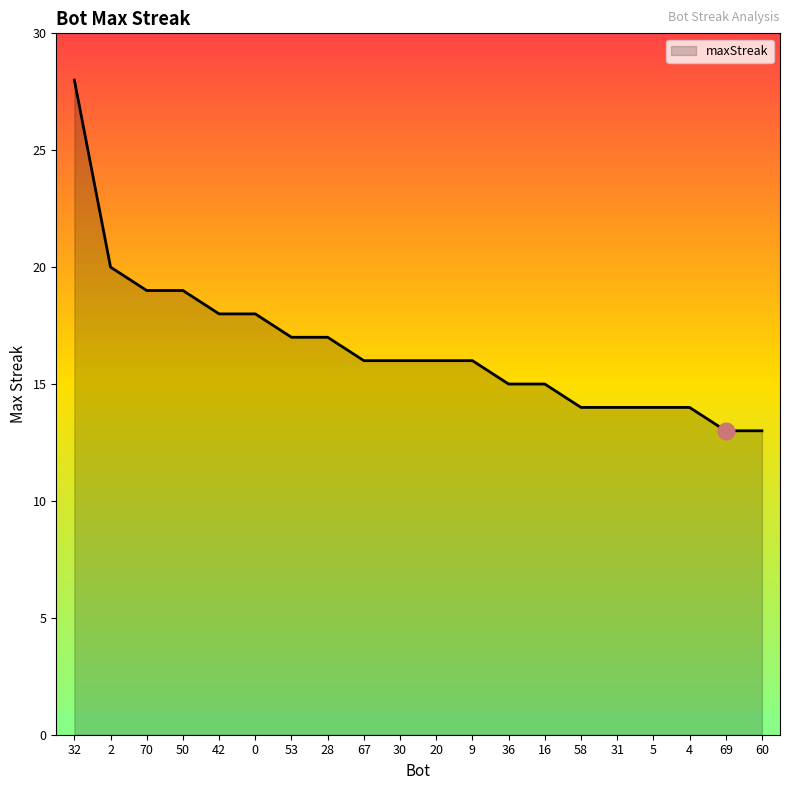

What is the ratio of the value at 53 to the value at 5?

1.2